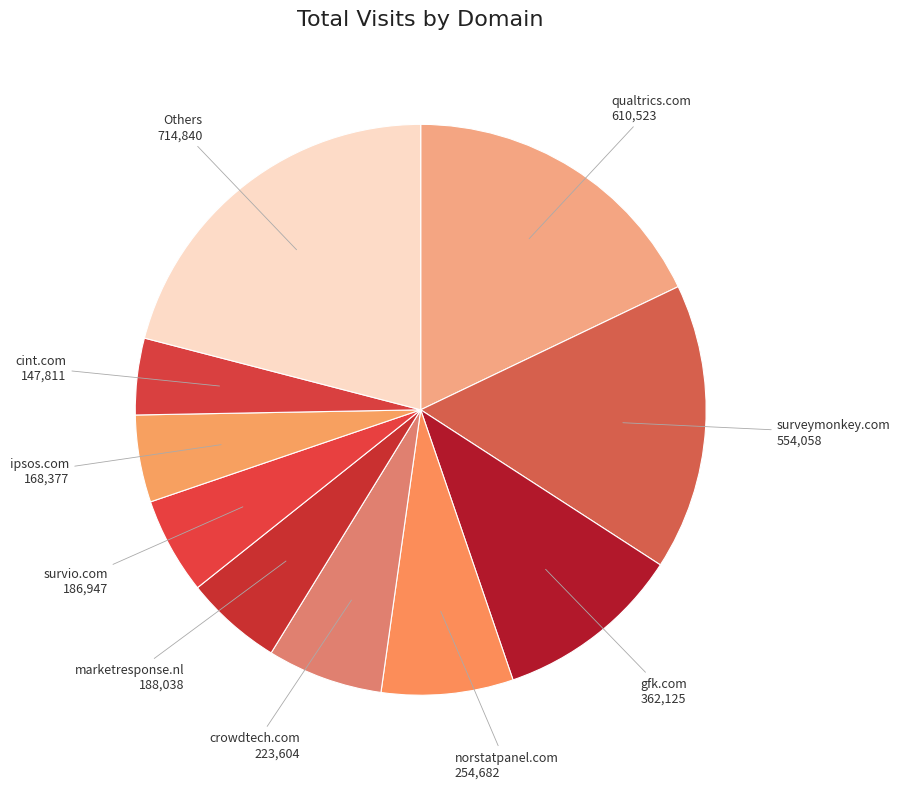

What is the smallest slice in the pie chart?

cint.com